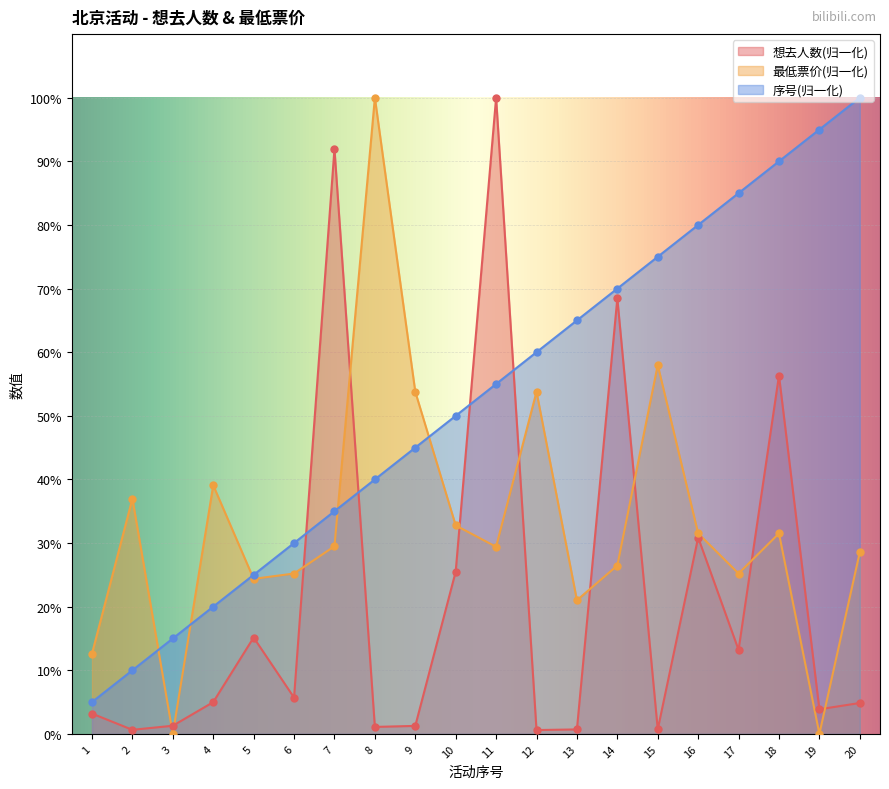

What are all the series names shown in the legend?

想去人数(归一化), 最低票价(归一化), 序号(归一化)